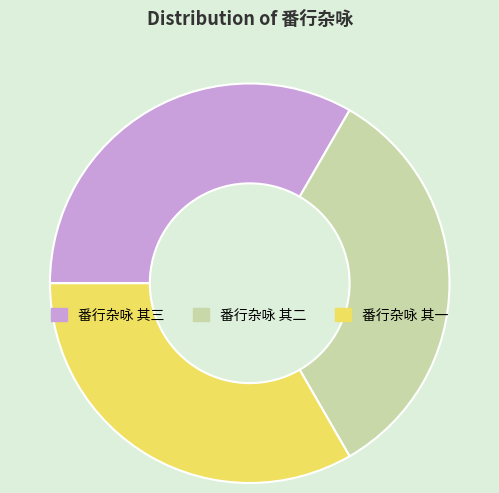

Does 番行杂咏 其二 represent more than half of the total?

No